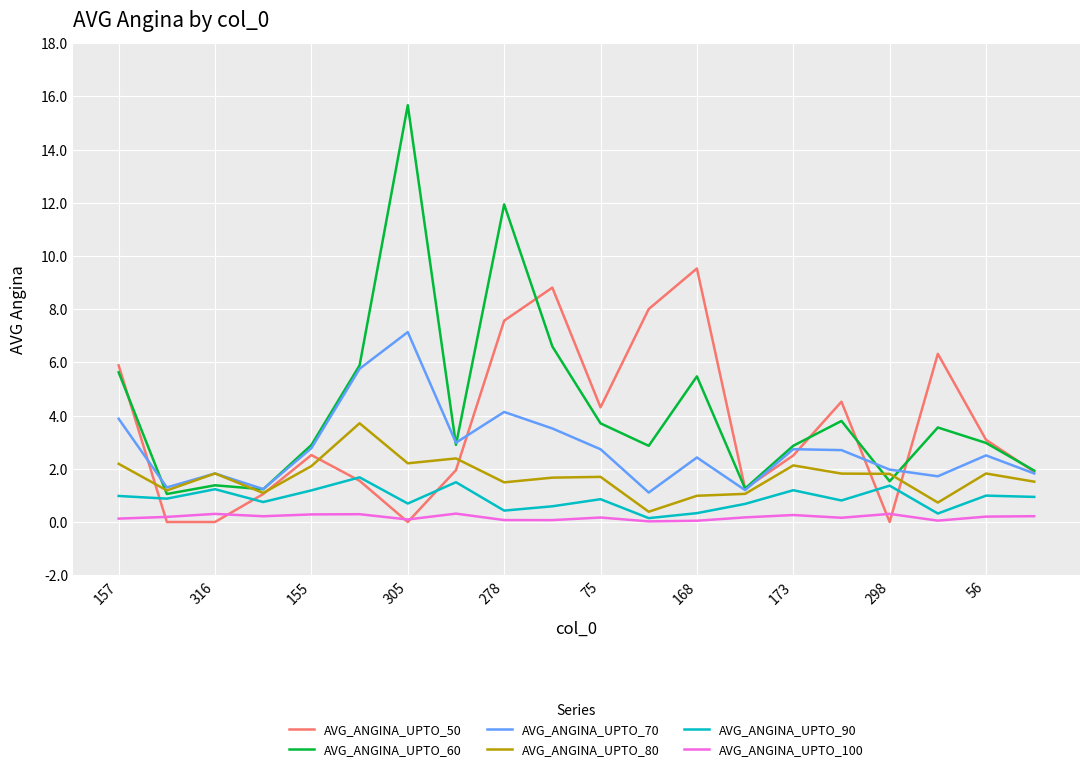

What is the maximum value shown in the chart?

15.7